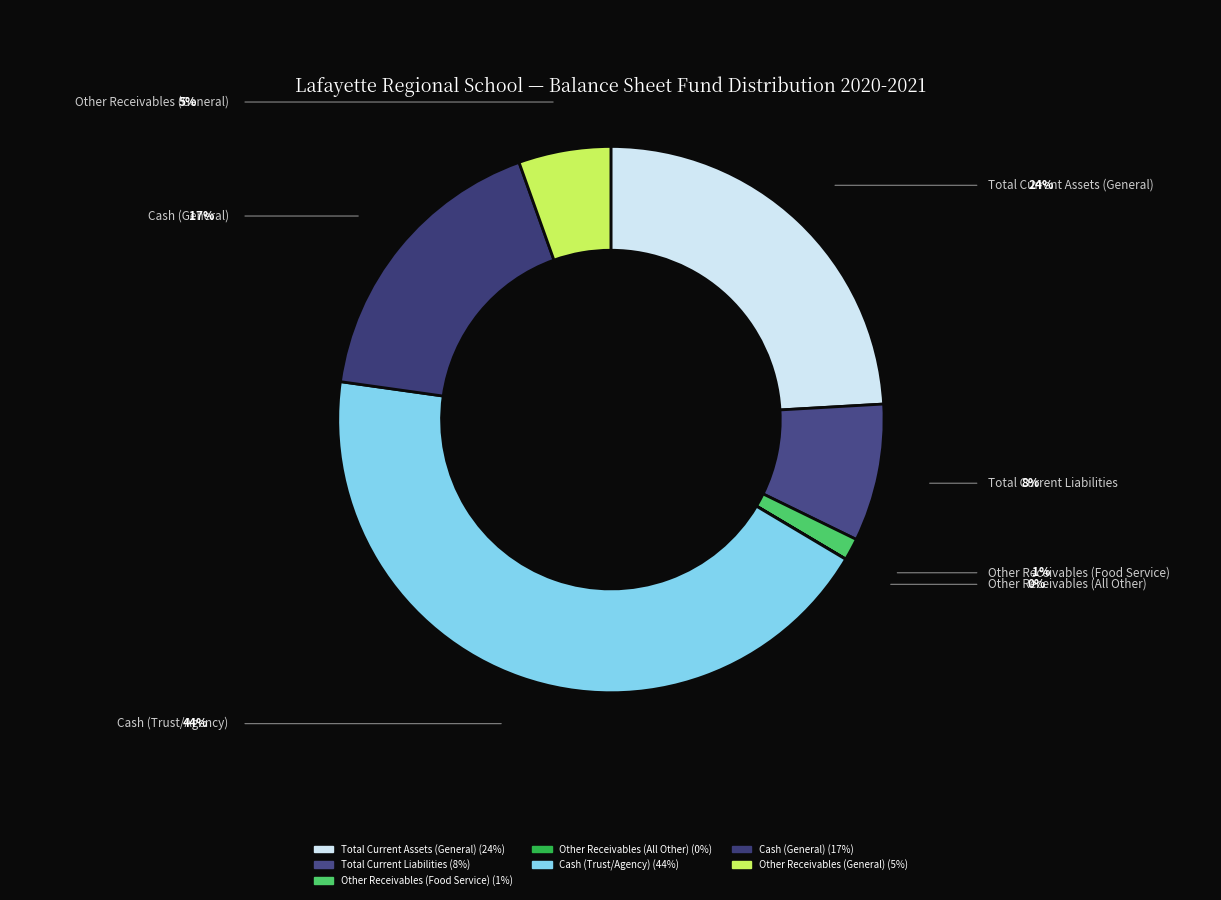

Combined, do Other Receivables (Food Service) and Cash (General) account for over 50%?

No